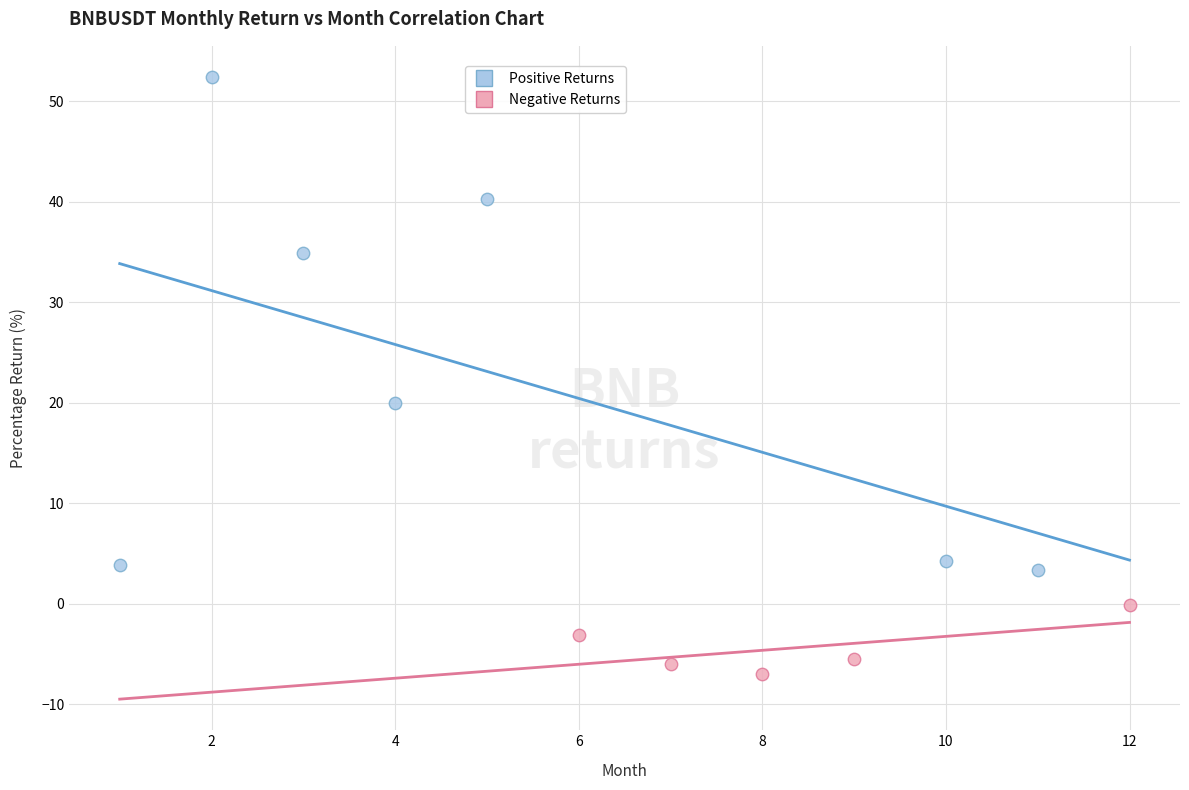

Which series reaches the minimum Y coordinate?

Negative Returns